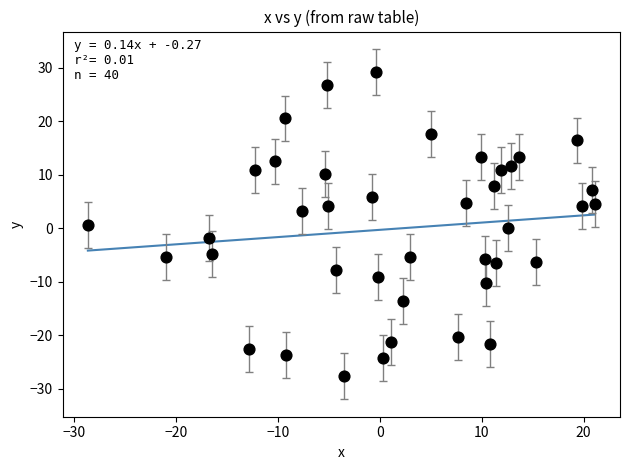

What is the range of X values (max minus min)?

49.7